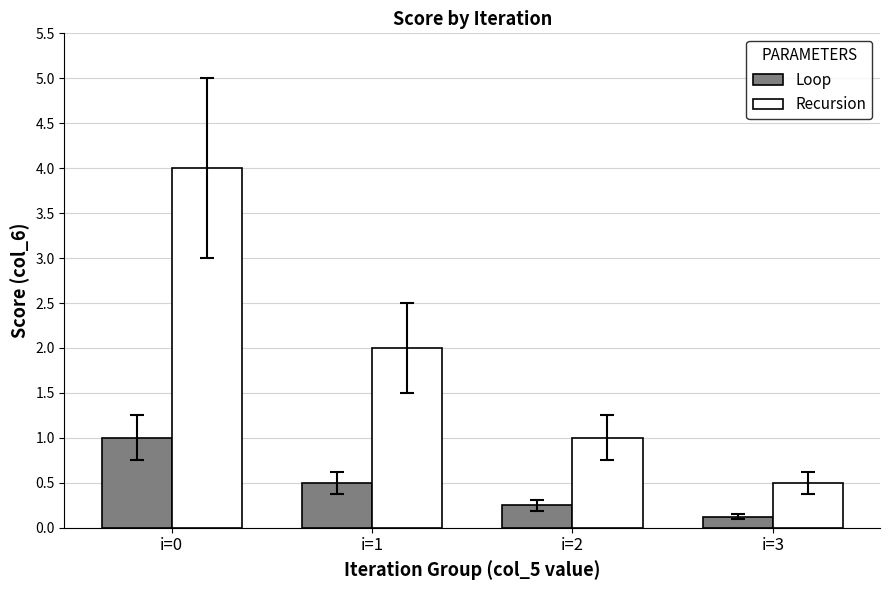

Are the bars grouped side by side (vs. stacked)?

Yes